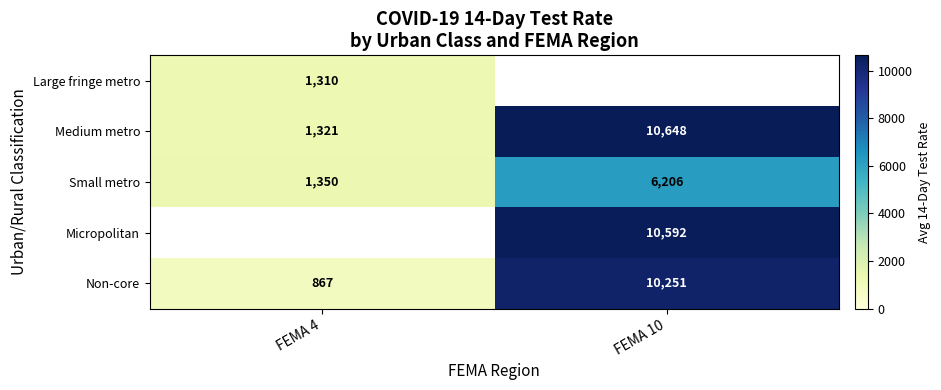

The Small metro series shows 9575.3 at FEMA 10. True or false?

False